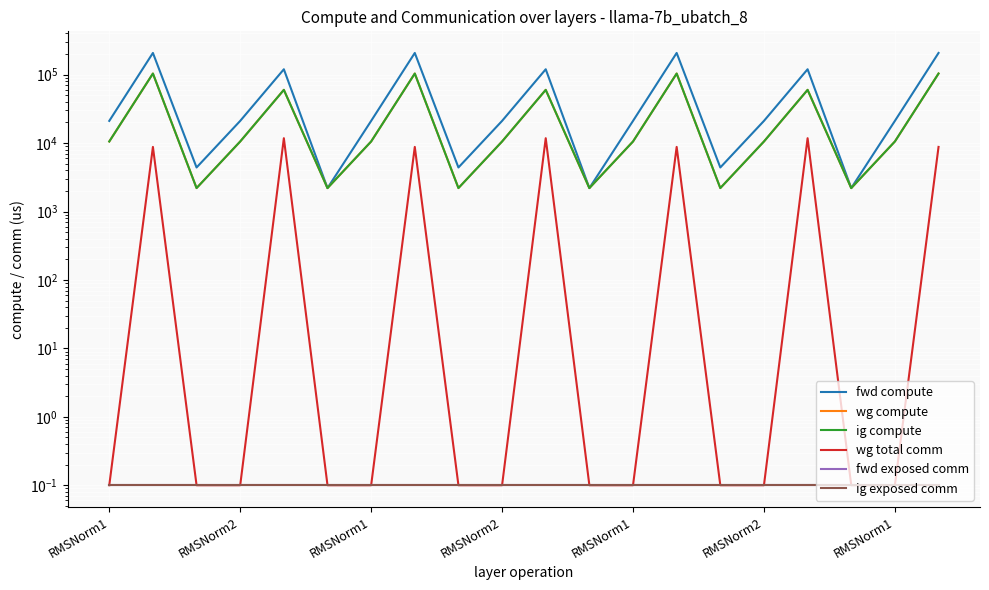

True or false: ig compute and fwd compute cross at least once.

False